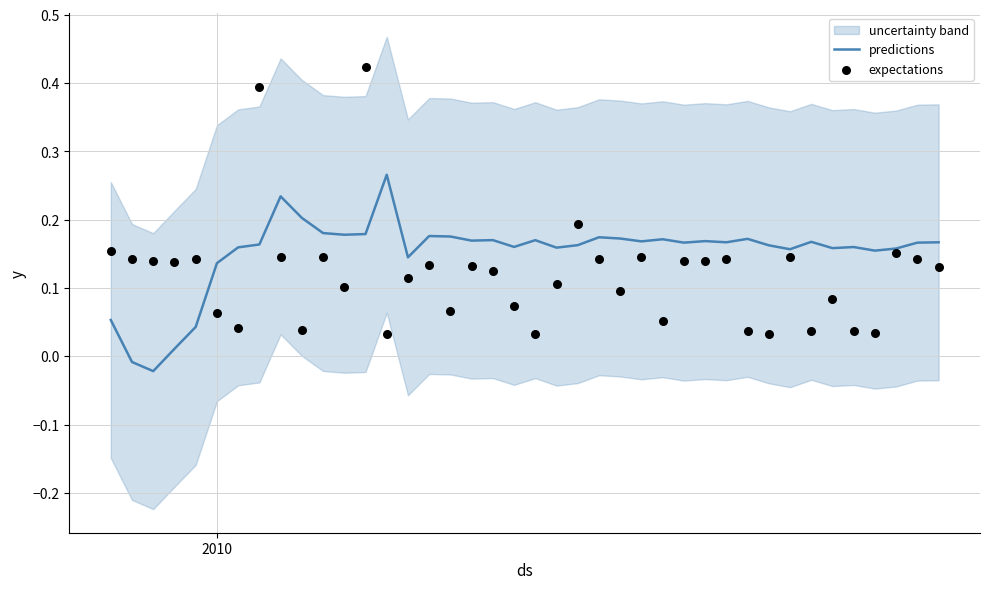

Which series has the largest total across all categories?

predictions